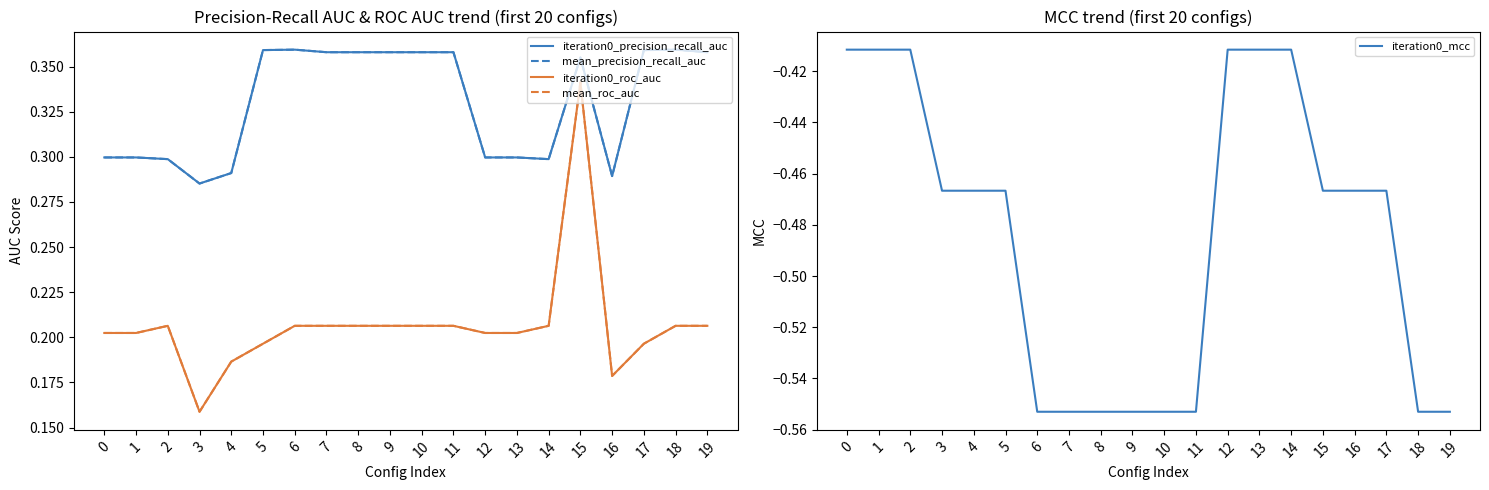

What is the greatest value displayed?

0.4